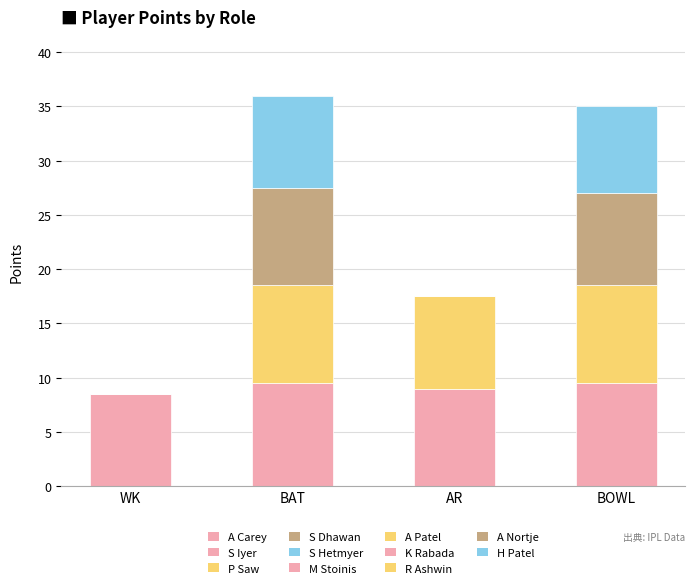

What is the total value across all series at BOWL?

35.0